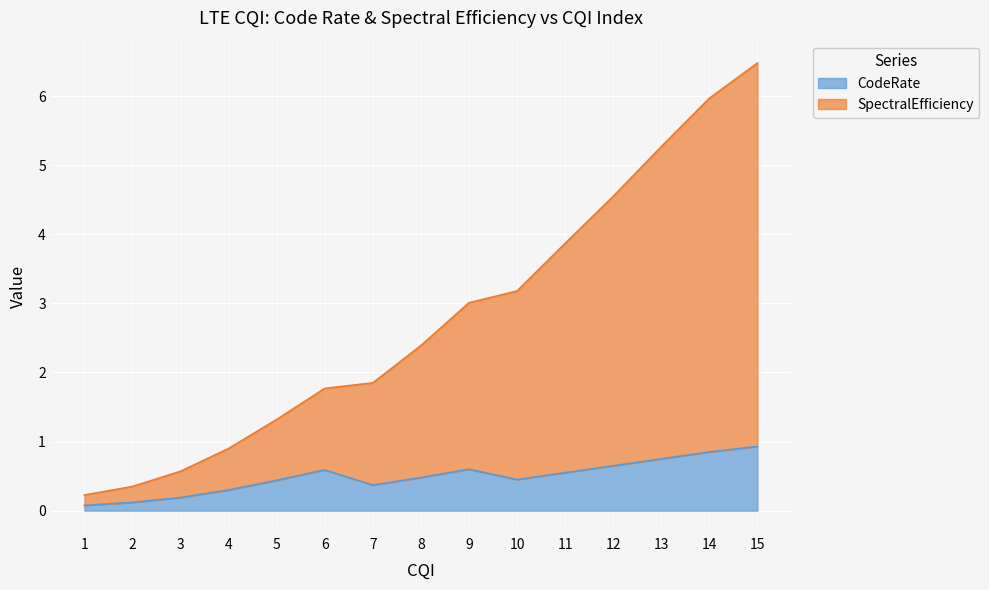

List the series in order of their overall mean, lowest first.

CodeRate, SpectralEfficiency